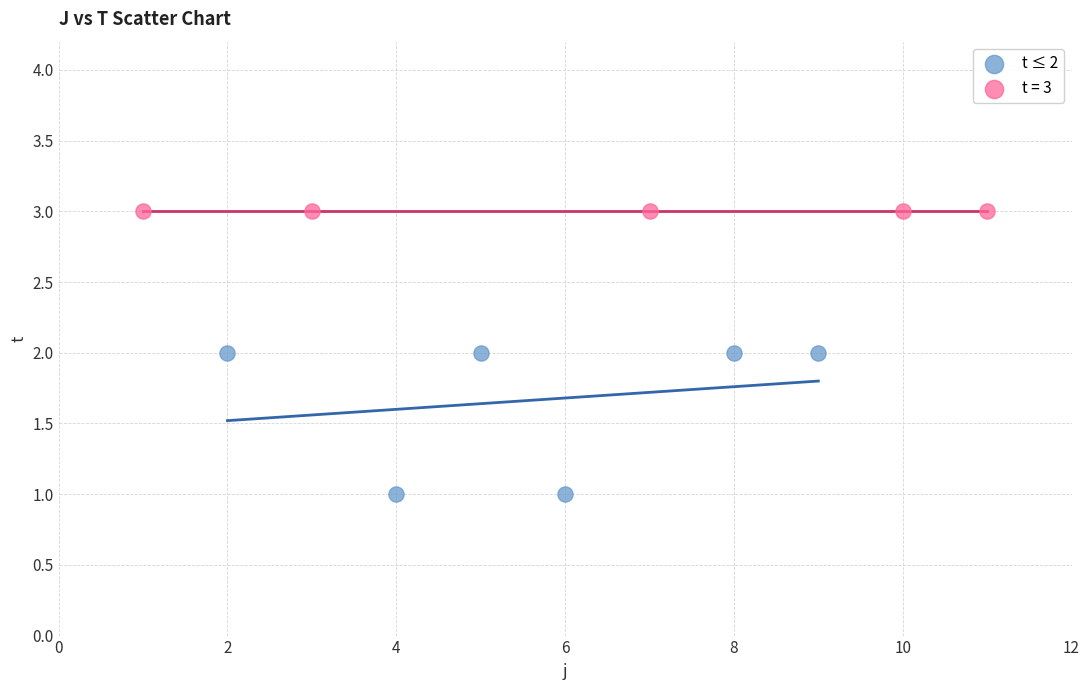

Which series reaches the maximum Y coordinate?

t = 3